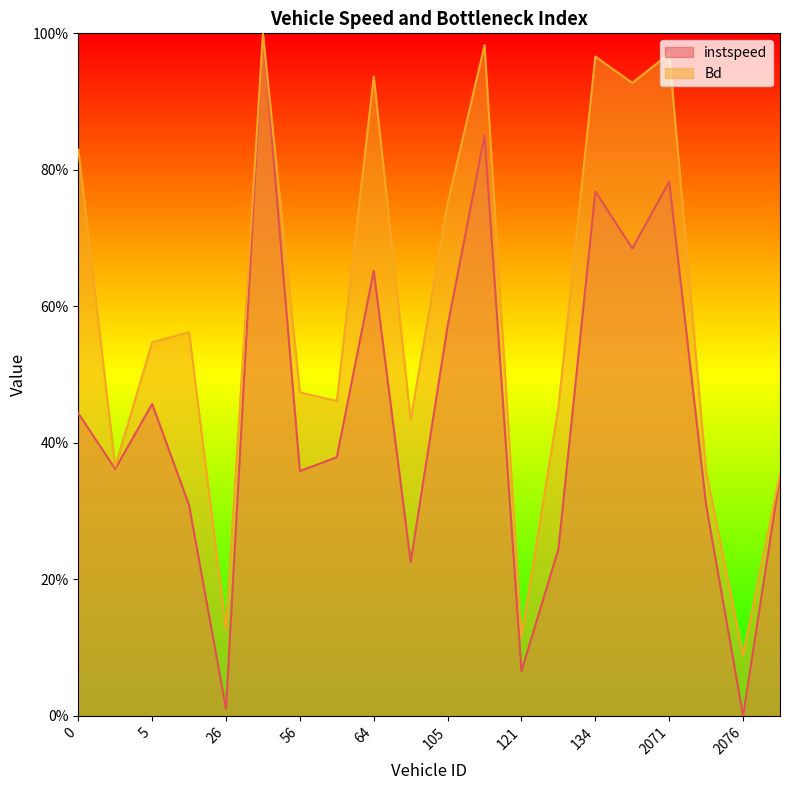

Which series changed the most between 56 and 121?

Bd